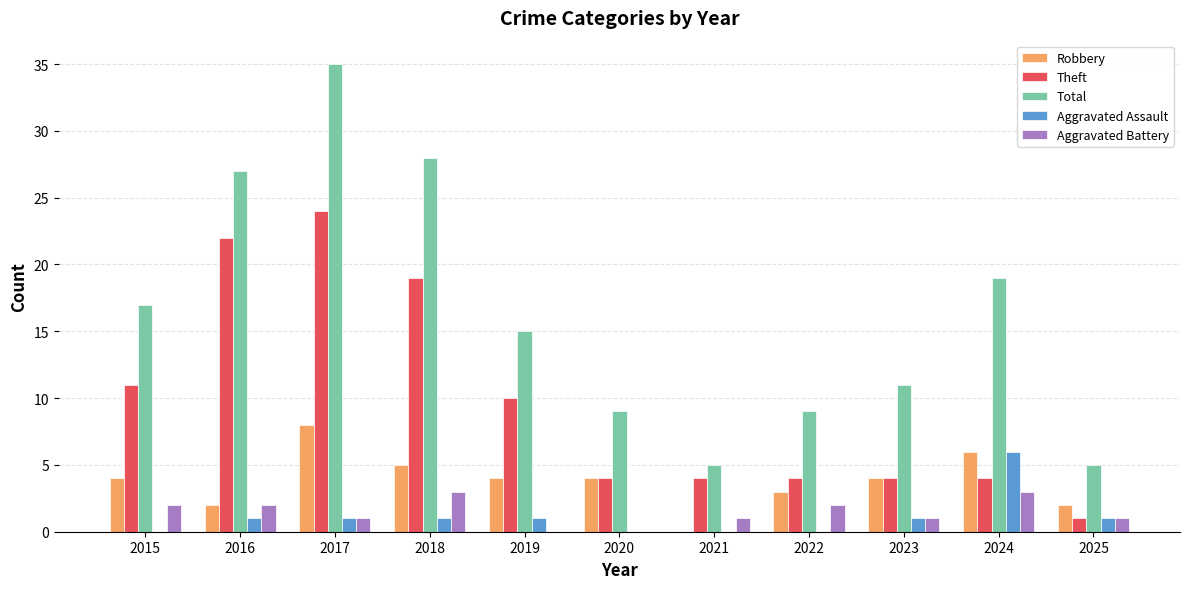

The Robbery series shows 2 at 2025. True or false?

True